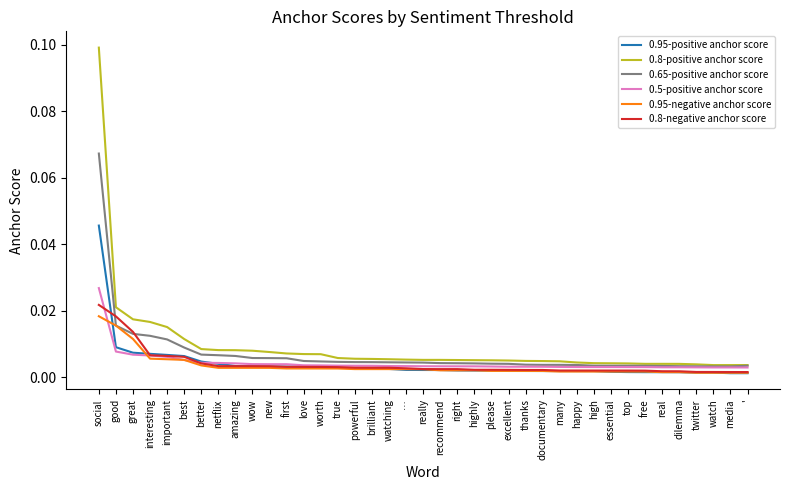

True or false: 0.95-positive anchor score and 0.8-positive anchor score cross at least once.

False